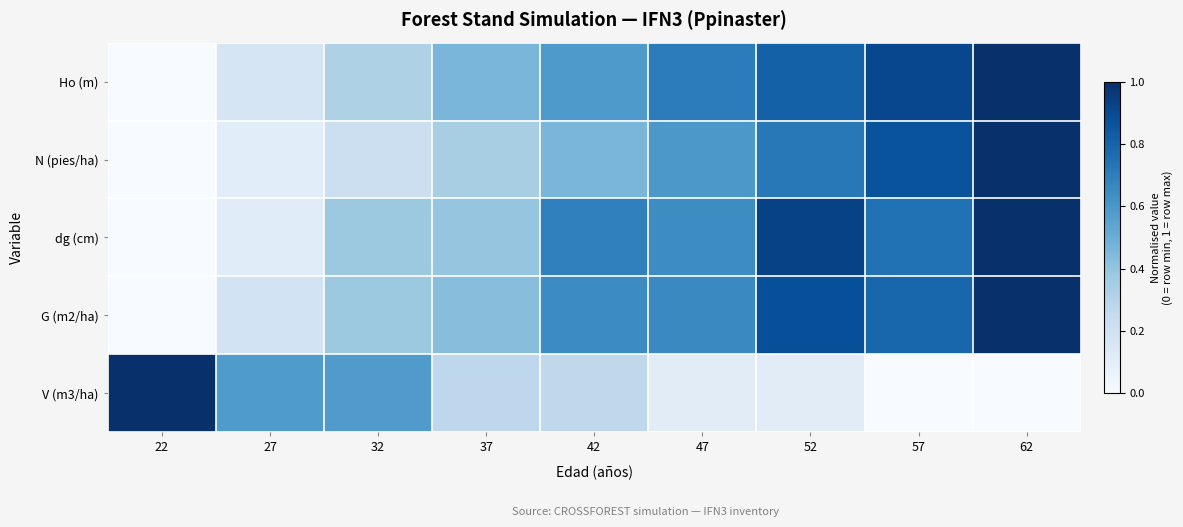

Reading left to right, transcribe all the data shown in this chart.

Ho (m): 22=0.0	27=0.2	32=0.3	37=0.5	42=0.6	47=0.7	52=0.8	57=0.9	62=1.0
N (pies/ha): 22=0.0	27=0.1	32=0.2	37=0.3	42=0.5	47=0.6	52=0.7	57=0.9	62=1.0
dg (cm): 22=0.0	27=0.1	32=0.4	37=0.4	42=0.7	47=0.6	52=0.9	57=0.7	62=1.0
G (m2/ha): 22=0.0	27=0.2	32=0.4	37=0.4	42=0.6	47=0.7	52=0.9	57=0.8	62=1.0
V (m3/ha): 22=1.0	27=0.6	32=0.6	37=0.3	42=0.3	47=0.1	52=0.1	57=0.0	62=0.0